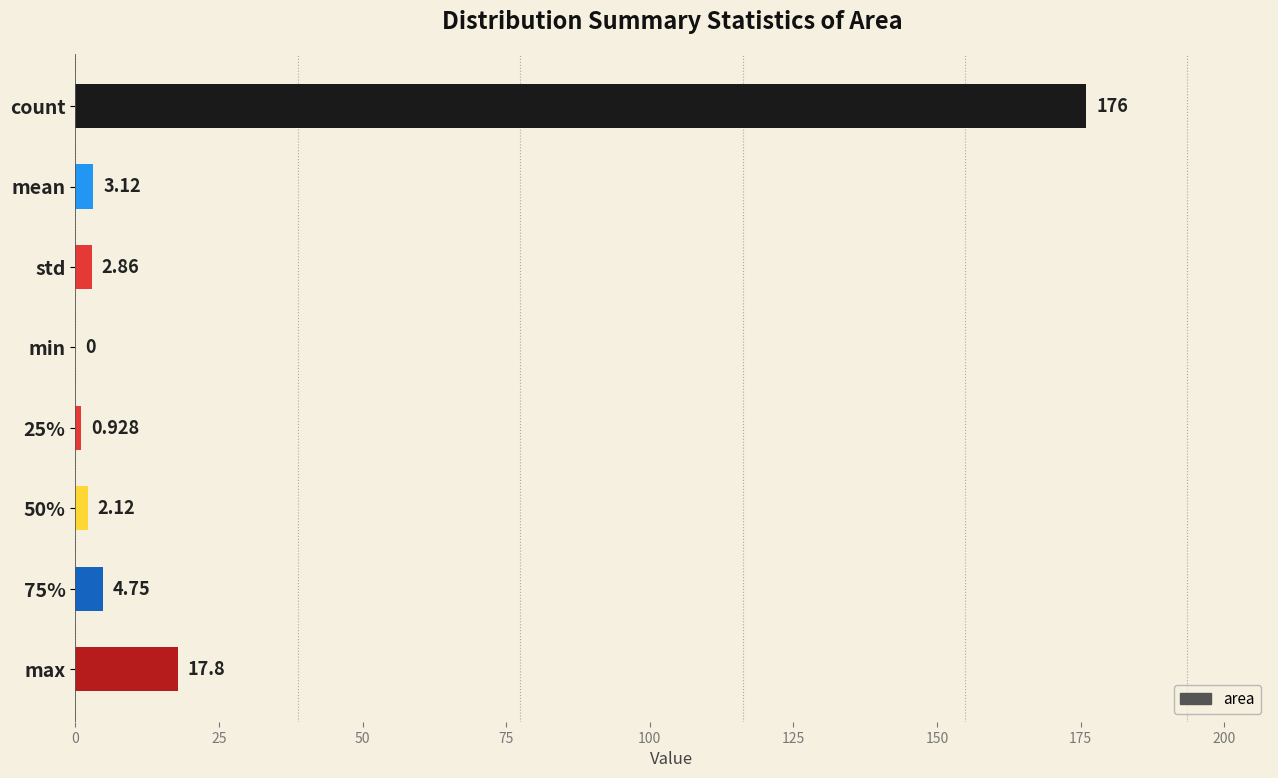

At which label is the value closest to 88?

max